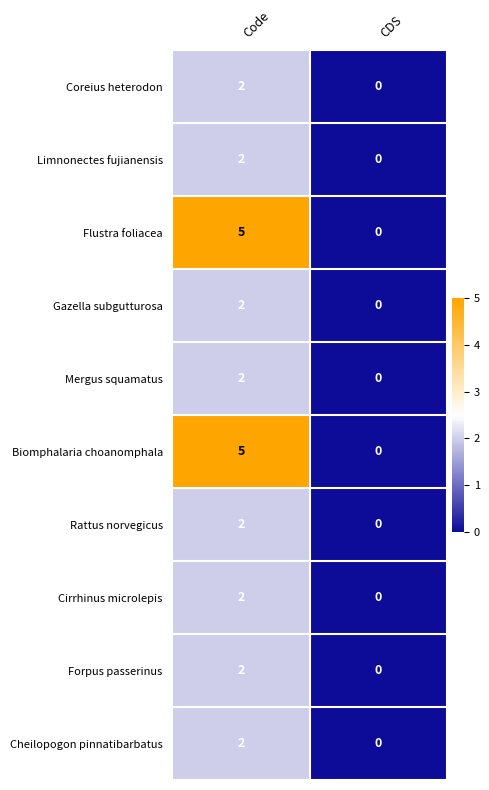

What is the sum of the Biomphalaria choanomphala values at CDS and Code?

5